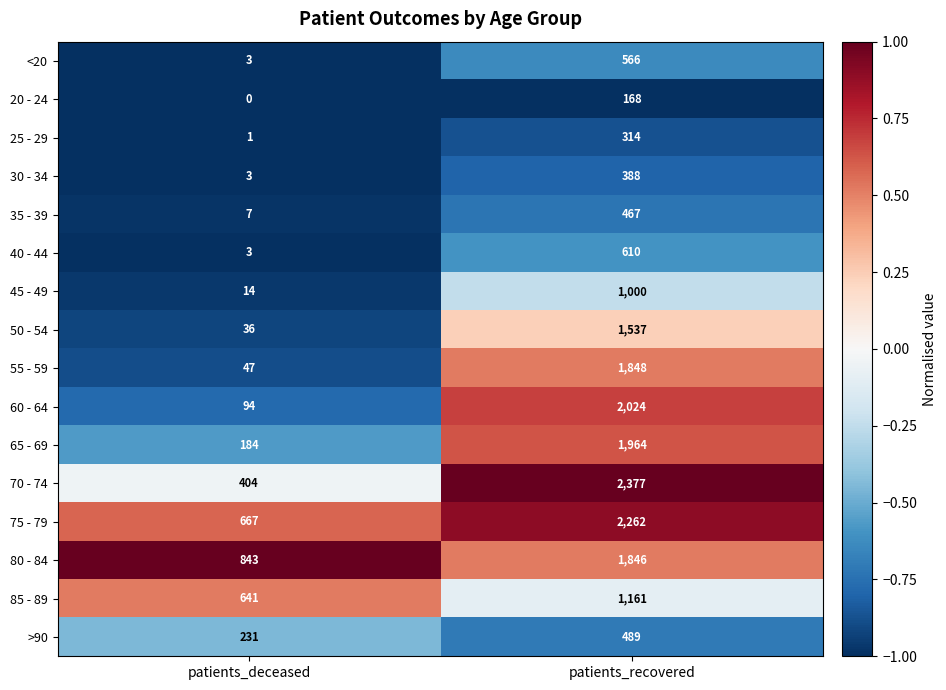

Rank the categories by >90 value from highest to lowest.

patients_recovered, patients_deceased